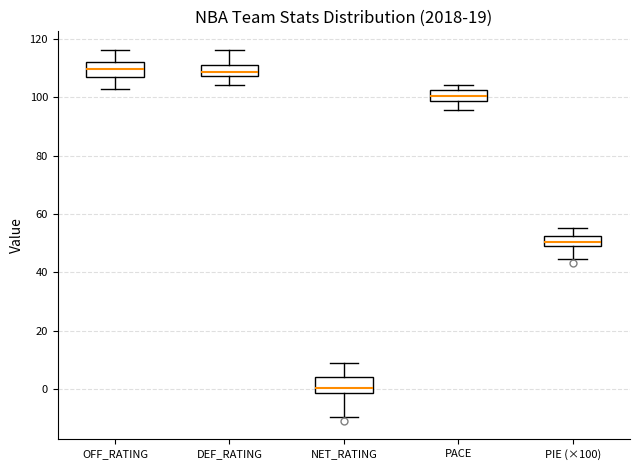

Reading left to right, read every box against the y-axis: the position of its median line, the range the box covers, and the ends of its whiskers. The values are not printed on the chart, so give them approximately, as read against the axis.

OFF_RATING: median 110, box 106 to 112, whiskers 102 to 116
DEF_RATING: median 108 (inside the box), box 108 to 112, whiskers 104 to 116
NET_RATING: median 0, box -2 to 4, whiskers -10 to 8
PACE: median 100, box 98 to 102, whiskers 96 to 104
PIE (×100): median 50, box 48 to 52, whiskers 44 to 56